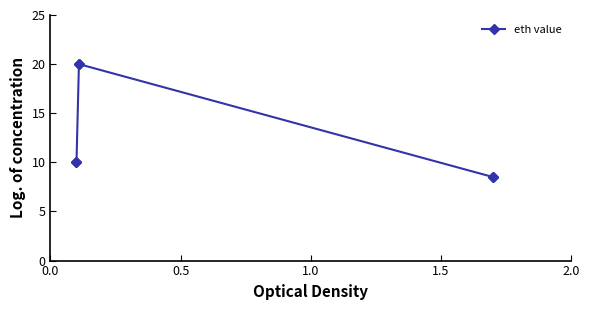

What is the value of the 4th point from the left?

20.0